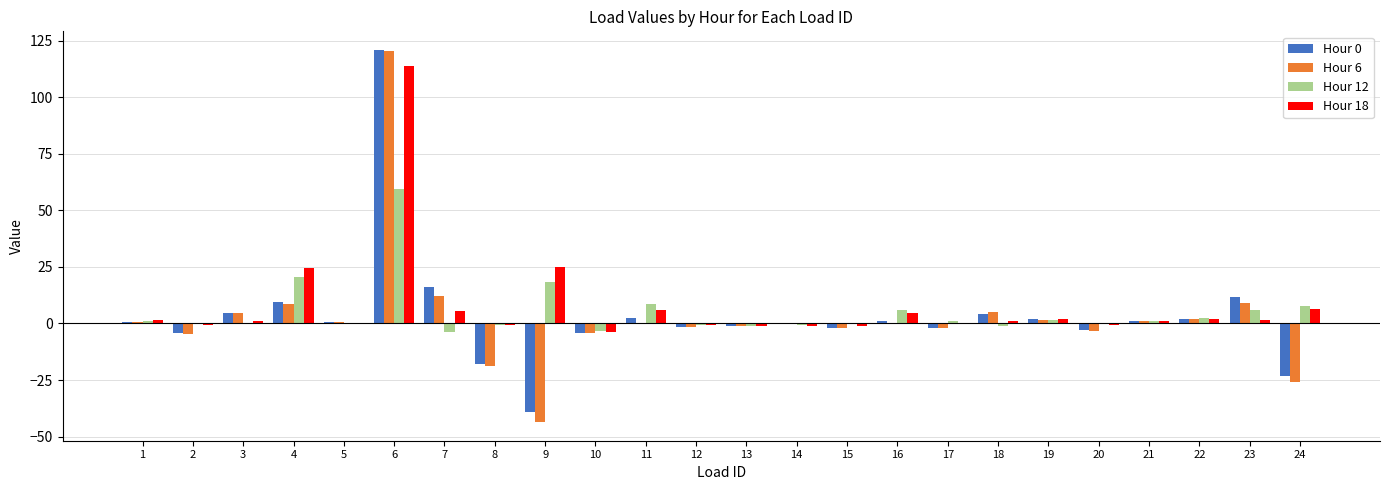

What is the sum of all Hour 18 values?

187.0